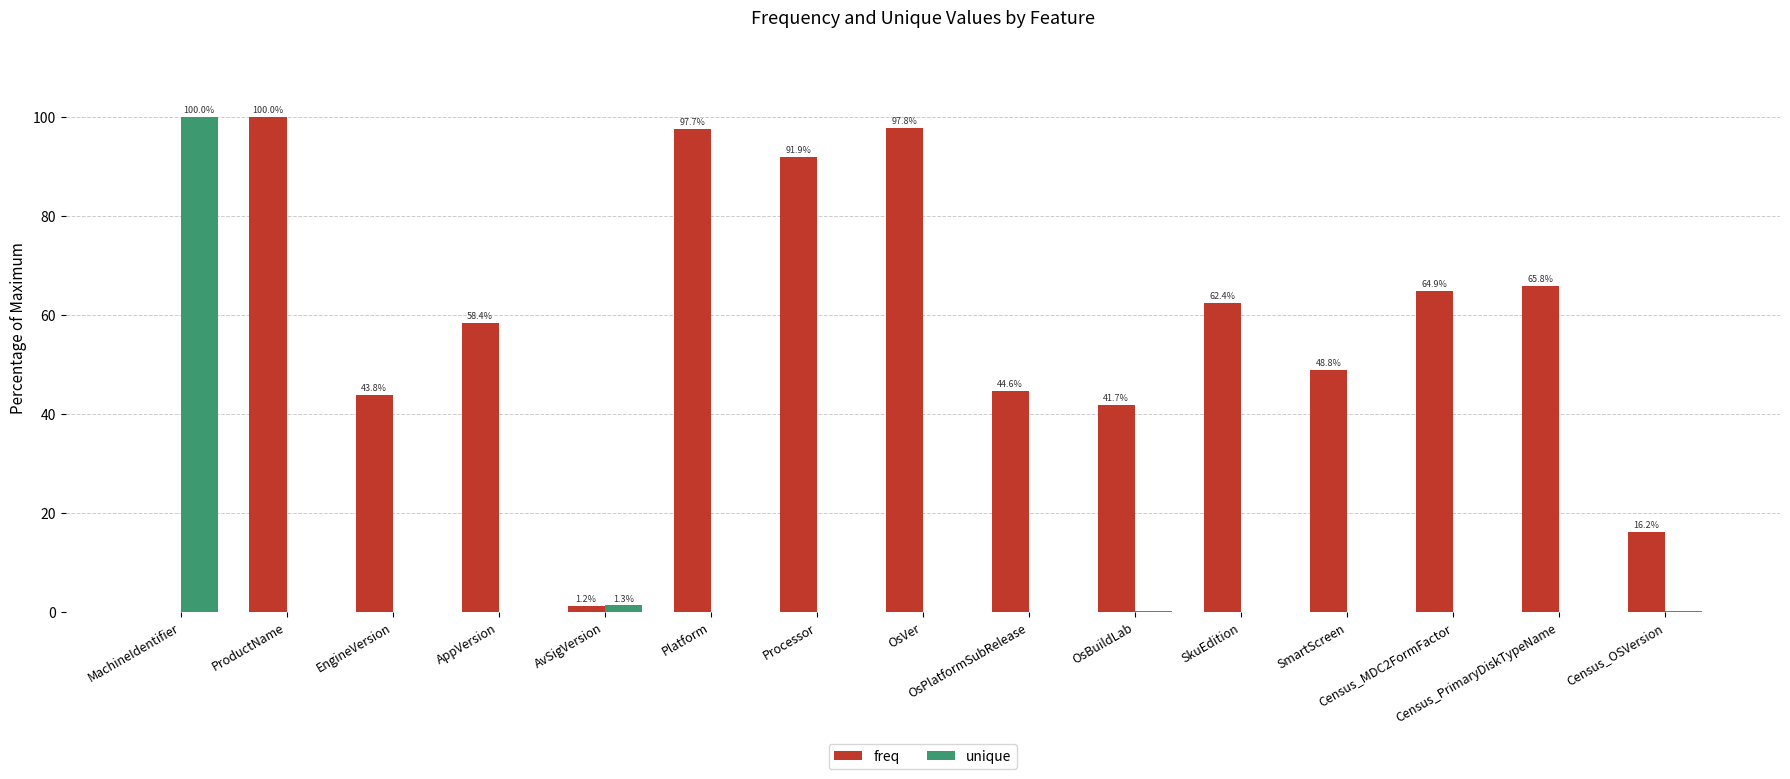

Which series has the largest total across all categories?

freq